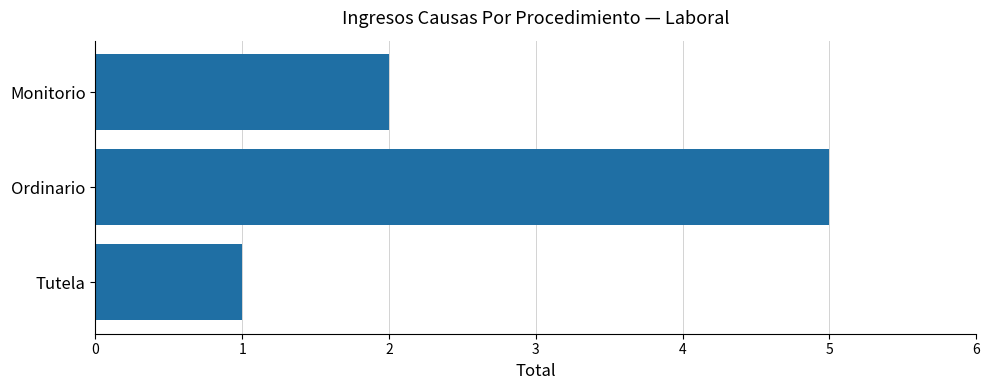

Reading bottom to top, transcribe all the data shown in this chart.

1	5	2